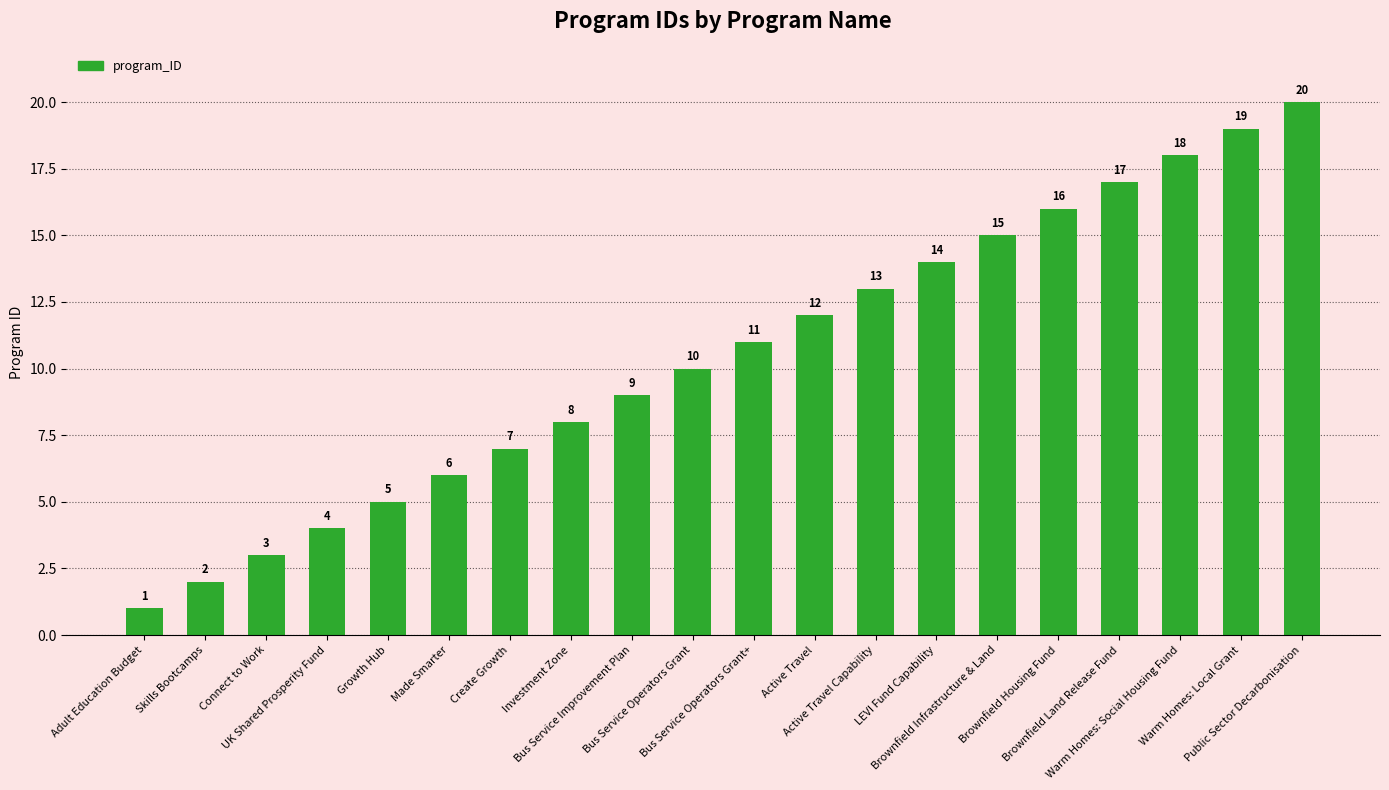

Does the chart contain stacked bars?

No